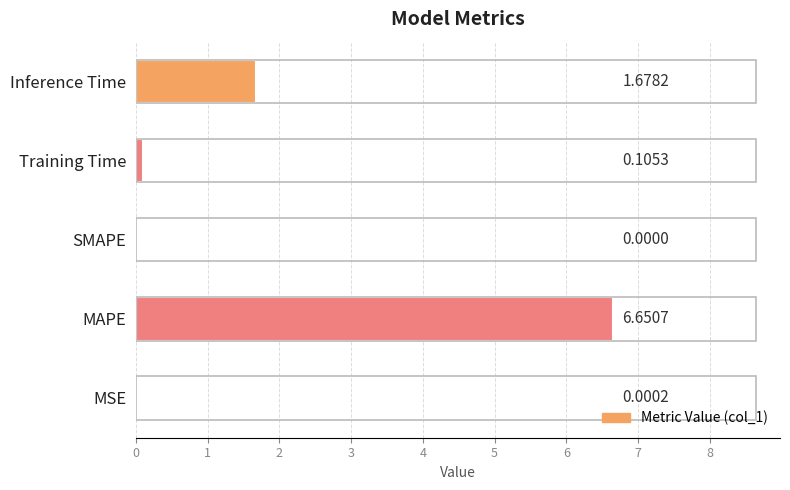

Between SMAPE and MSE, which is larger?

MSE